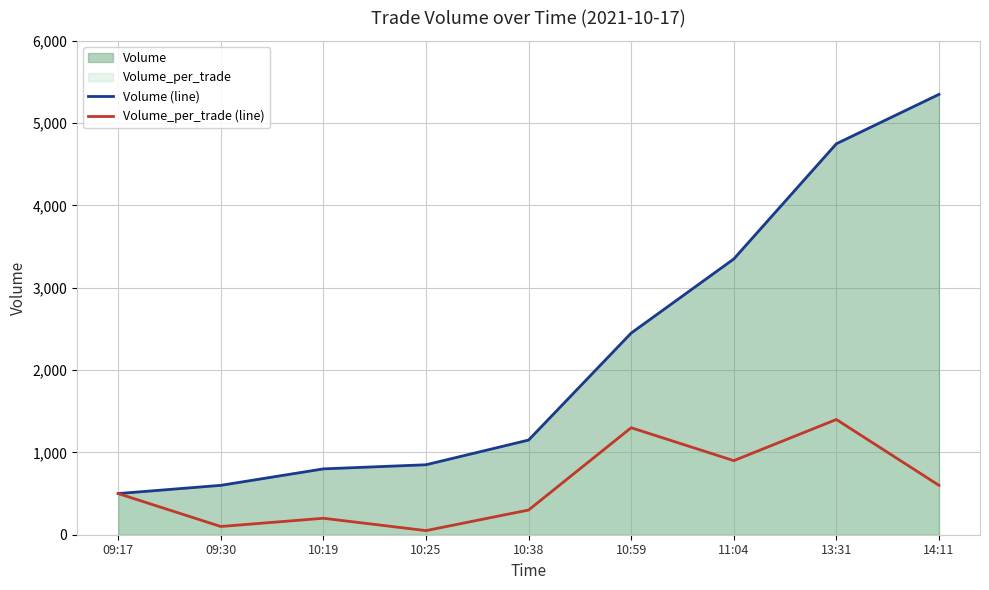

True or false: Volume_per_trade (line) and Volume (line) cross at least once.

False